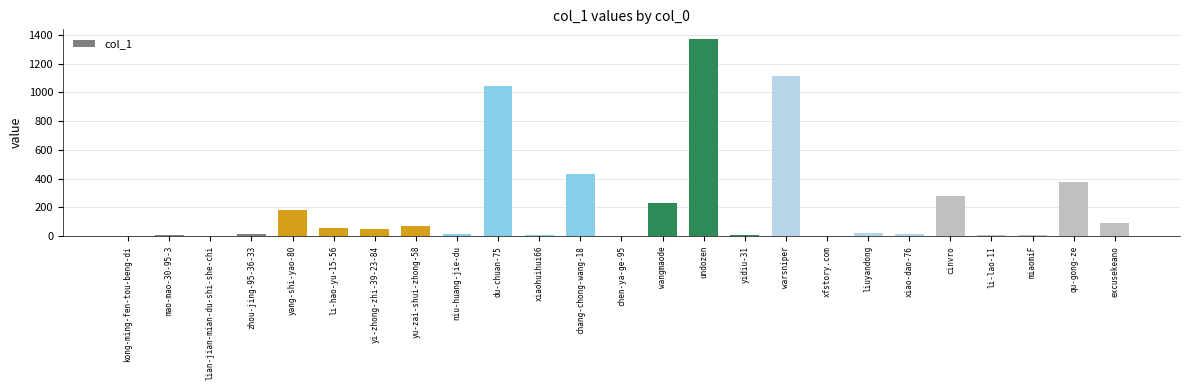

Which has a higher value, du-chuan-75 or yi-zhong-zhi-39-23-84?

du-chuan-75